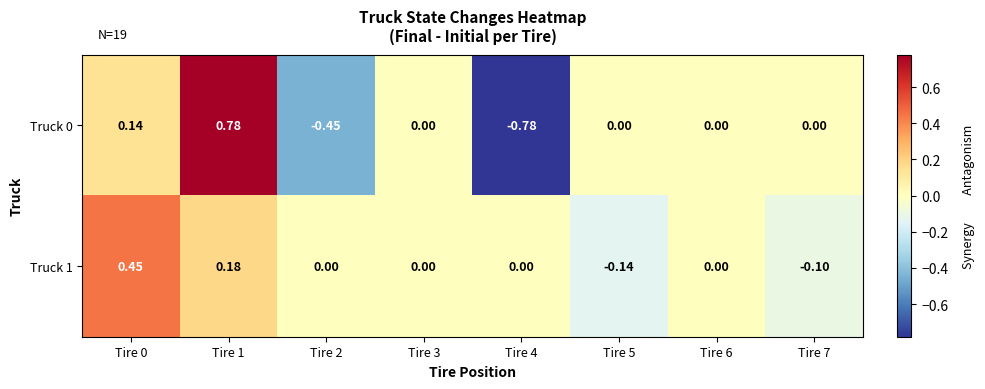

Is the value of Truck 0 at Tire 3 greater than the value of Truck 1 at Tire 1?

No